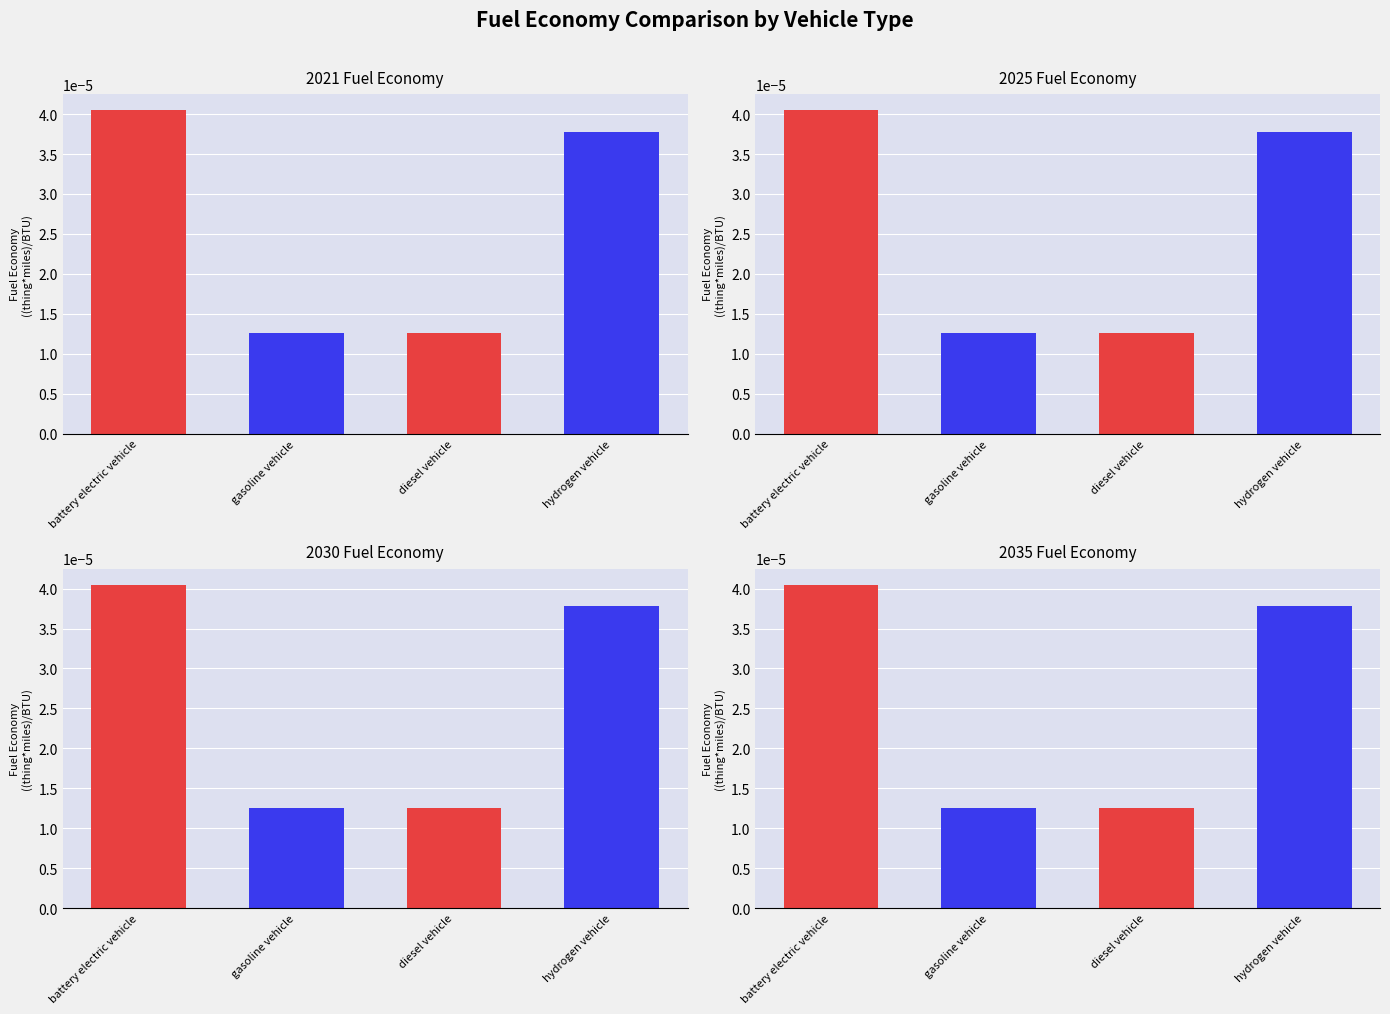

At how many categories does at least one series exceed 0?

4